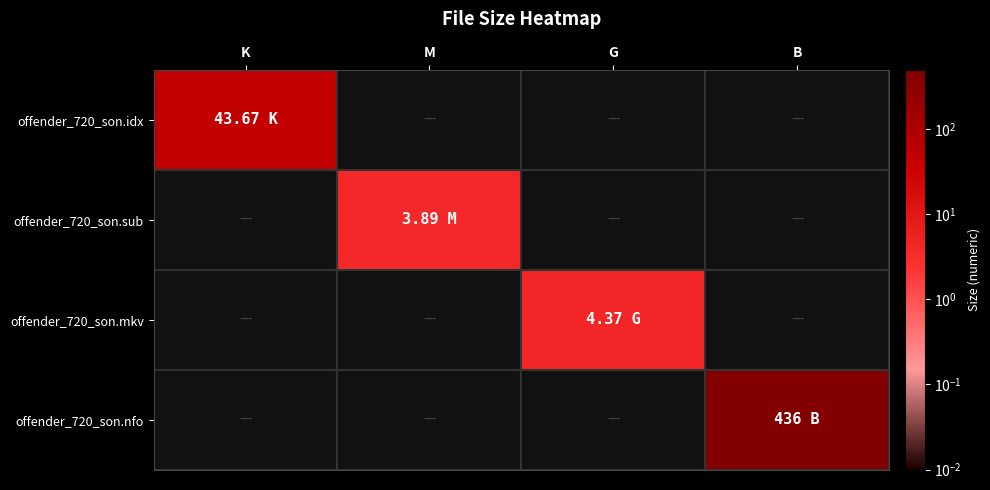

The offender_720_son.mkv series shows 4.4 at G. True or false?

True